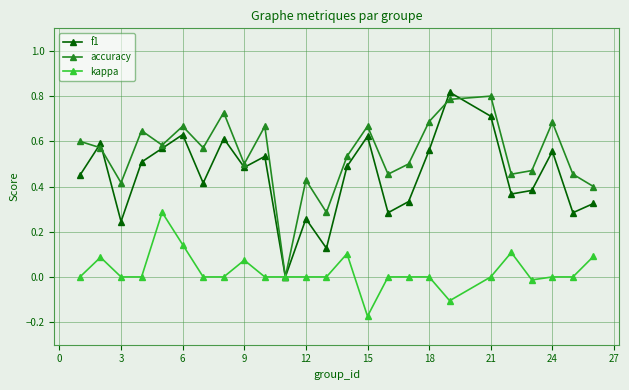

Which series has the largest range (max minus min)?

f1